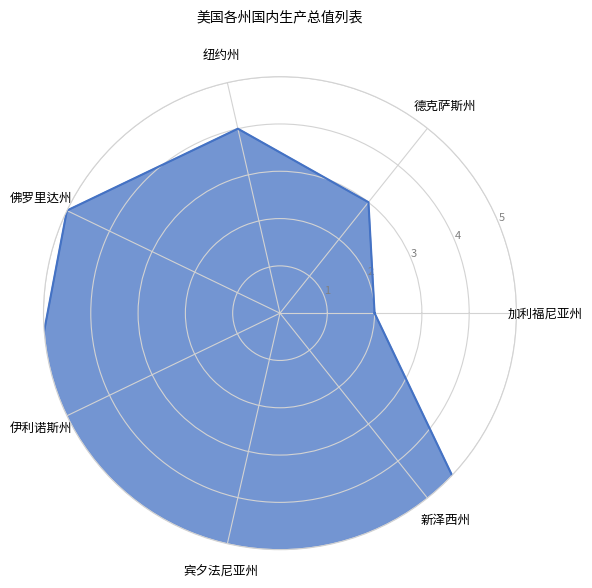

Where is 排名 nearest to the value 5?

佛罗里达州